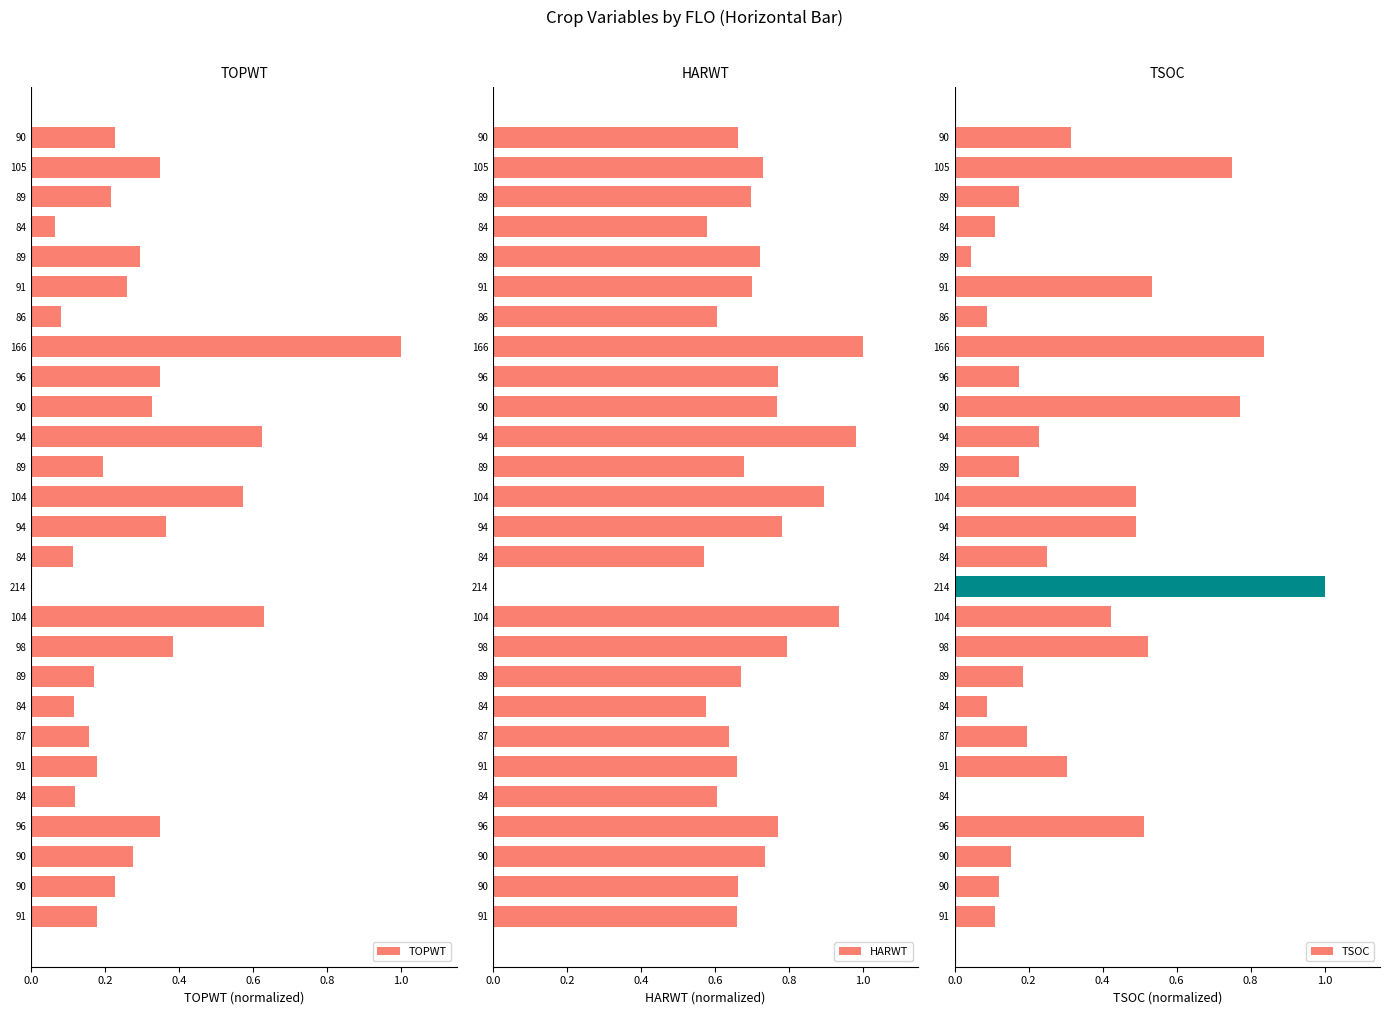

Does the chart contain any negative values?

No